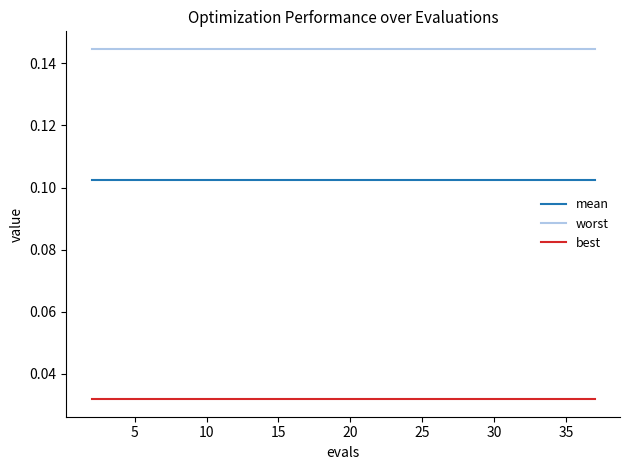

True or false: worst and best intersect in this chart.

False